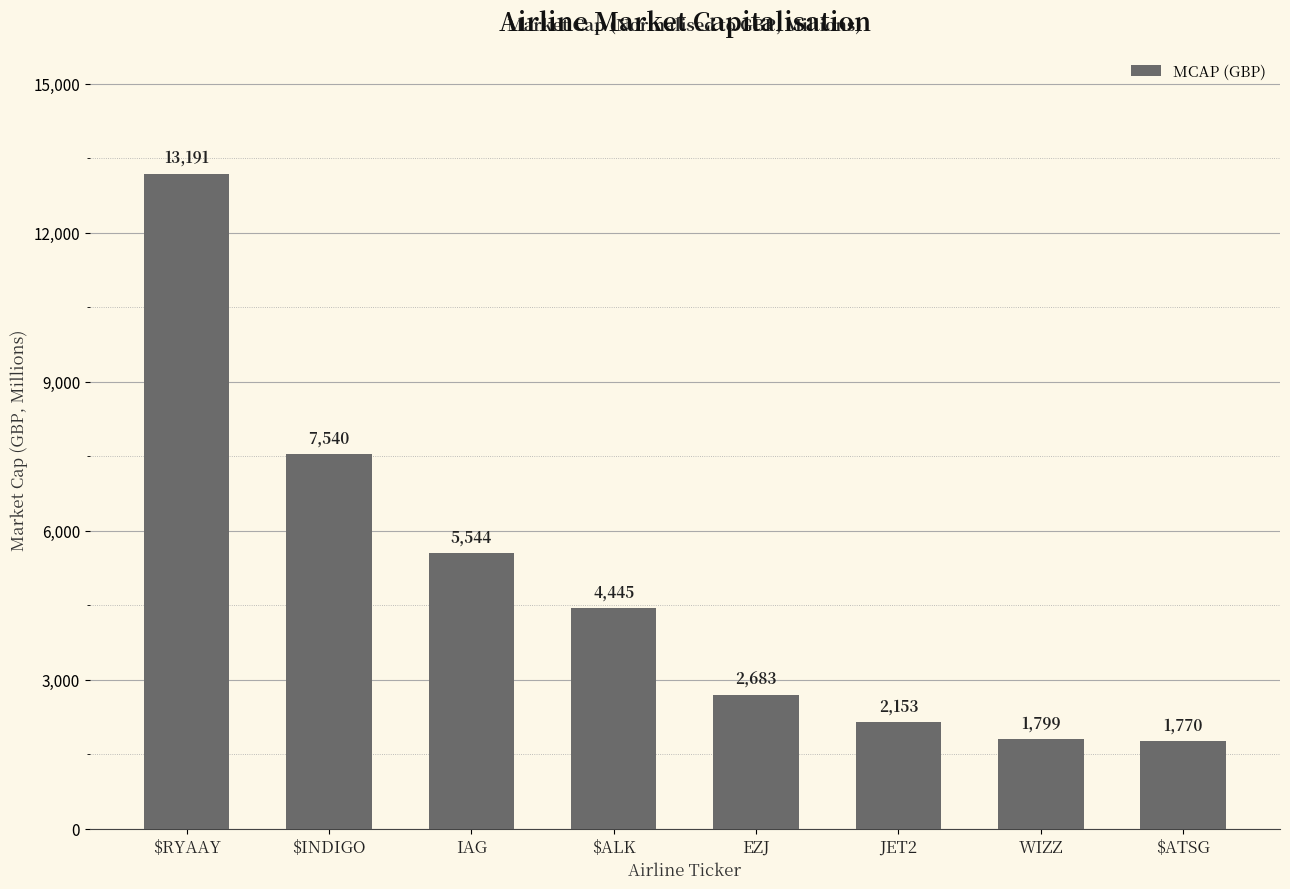

Which has a higher value, JET2 or WIZZ?

JET2